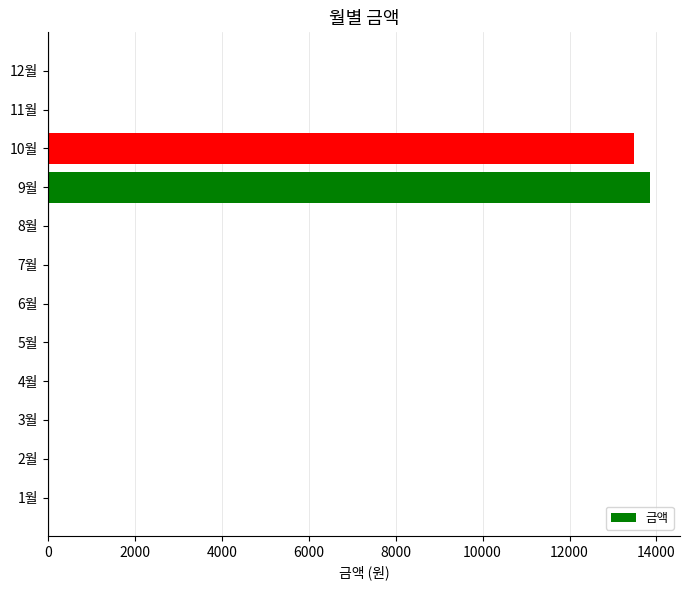

What is the change in value from 3월 to 10월?

+13480